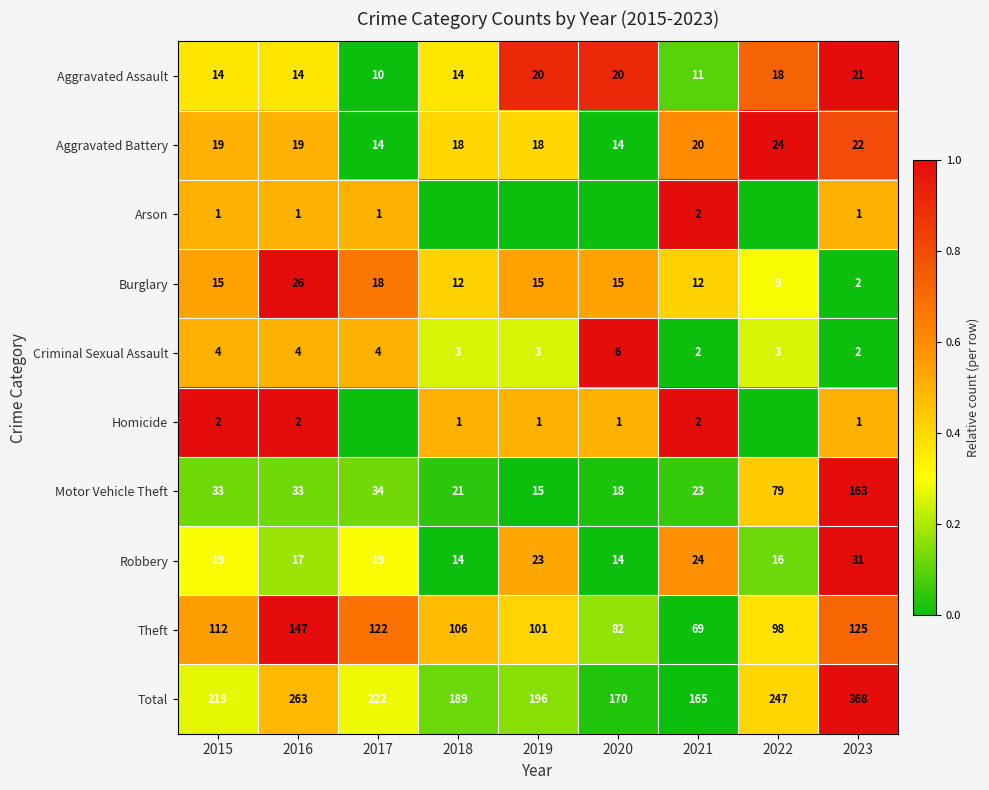

What is the difference between the second highest and second lowest values in the Theft series?

43